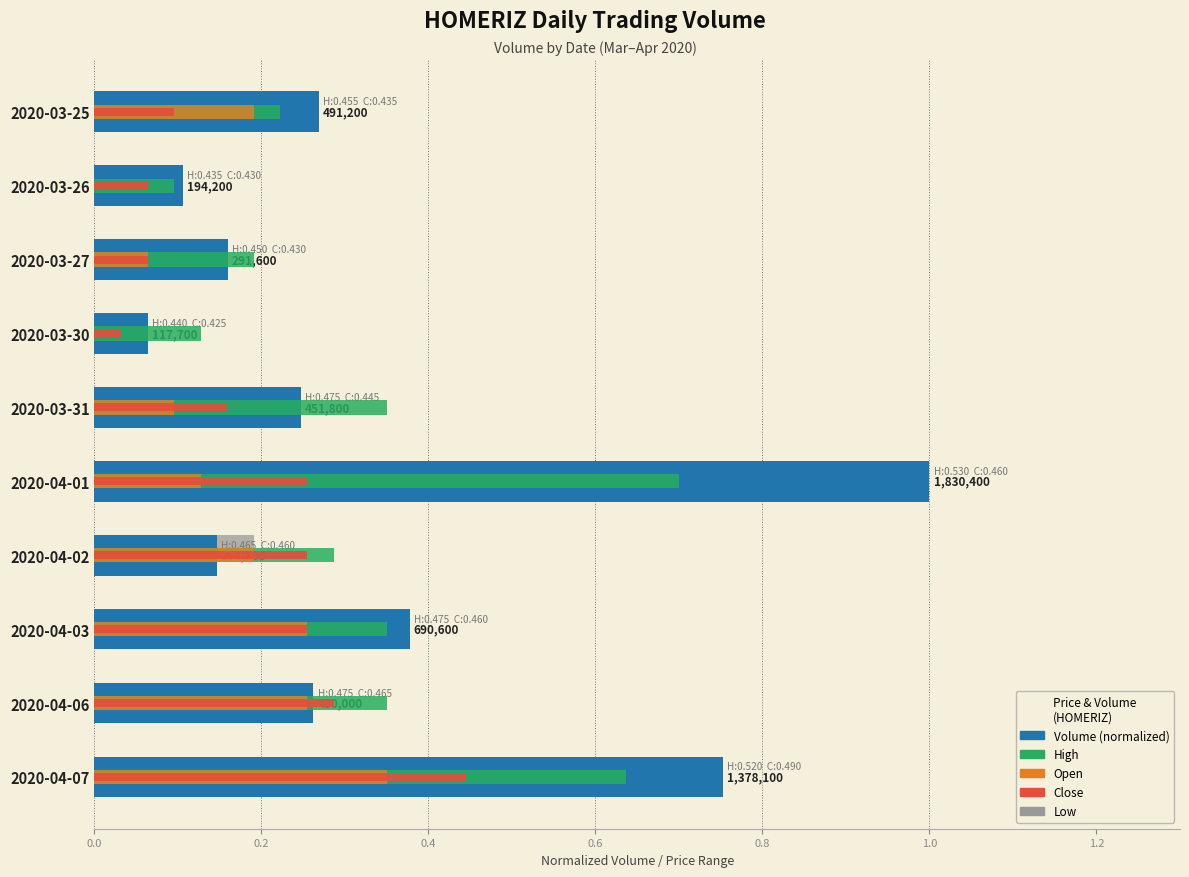

Which series changed the most between 2020-03-31 and 2020-04-06?

Open